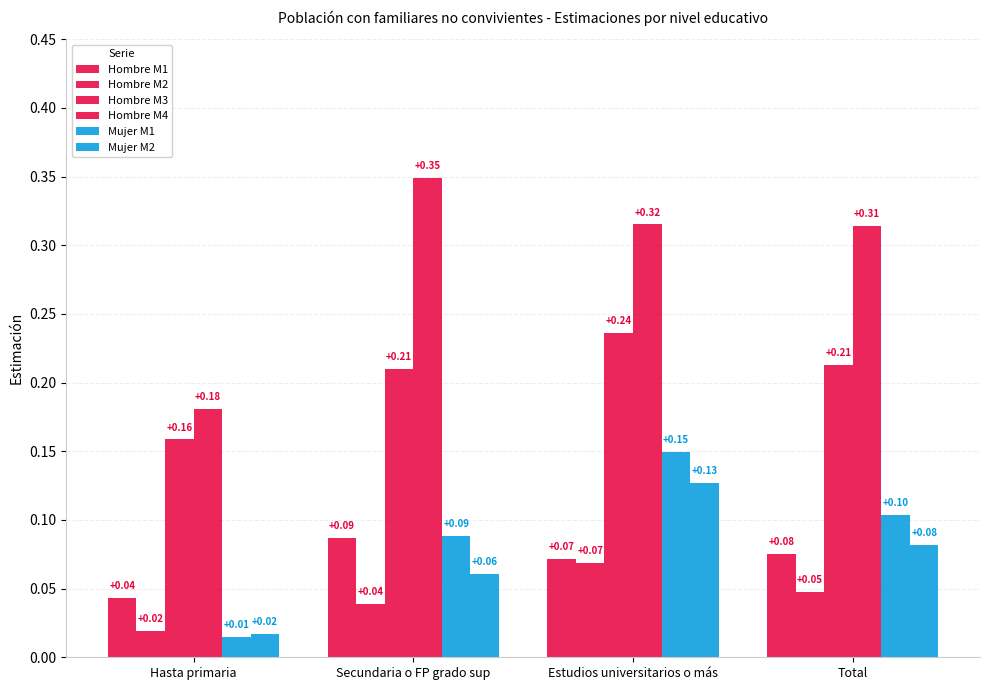

Are the bars grouped side by side (vs. stacked)?

Yes